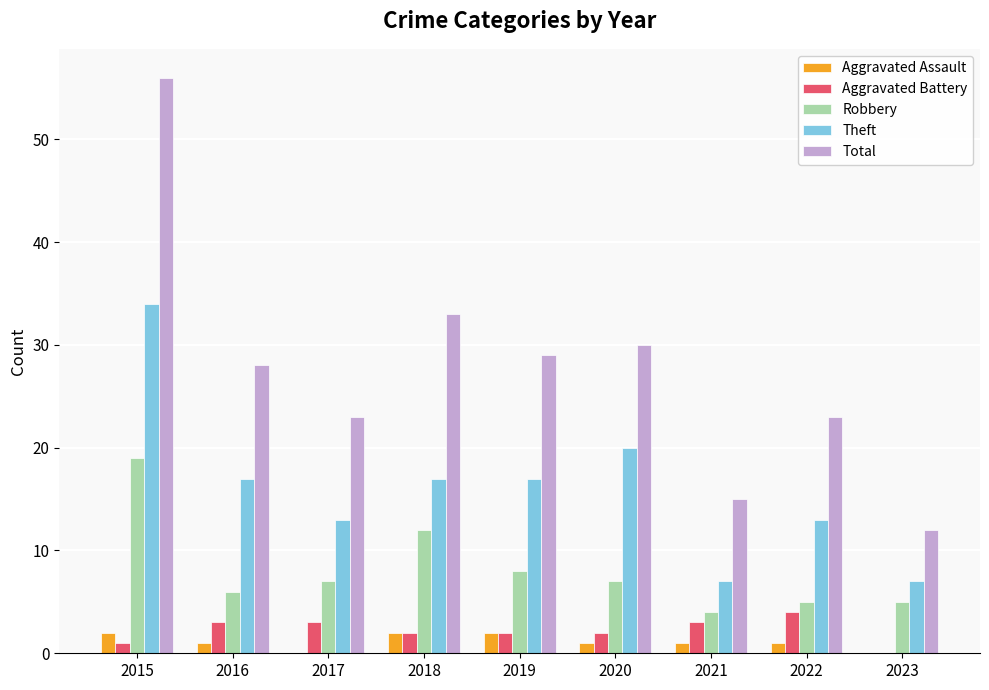

What is the total value across all series at 2018?

66